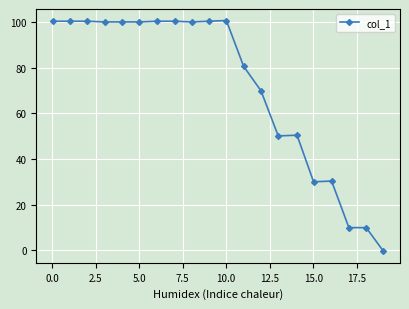

What is the value of the 5th point from the left?

100.1